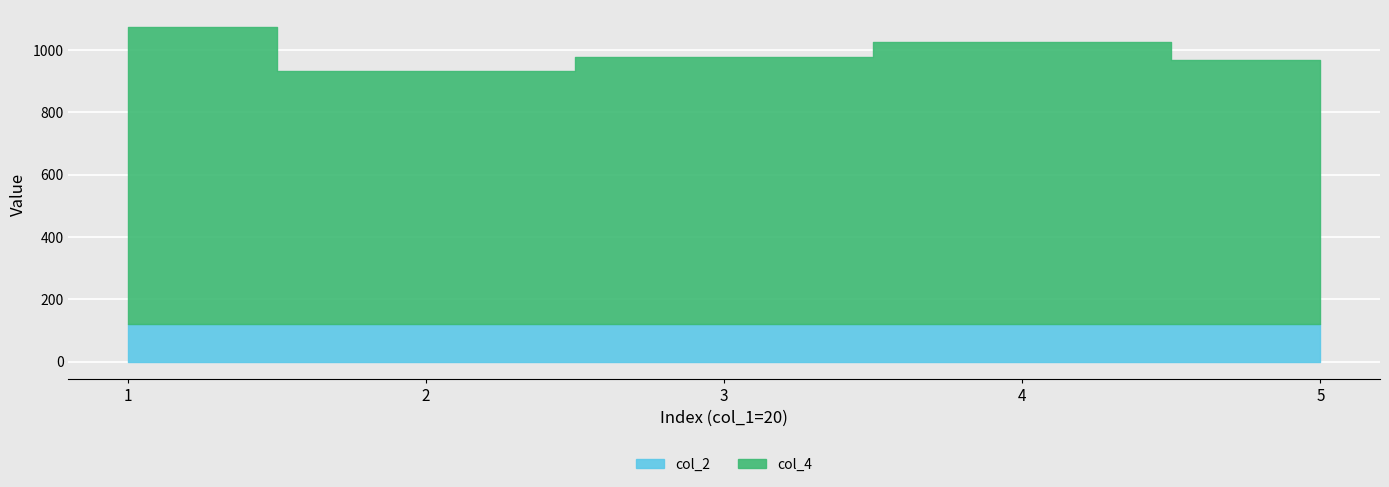

What is the difference between the maximum and second lowest values?

107